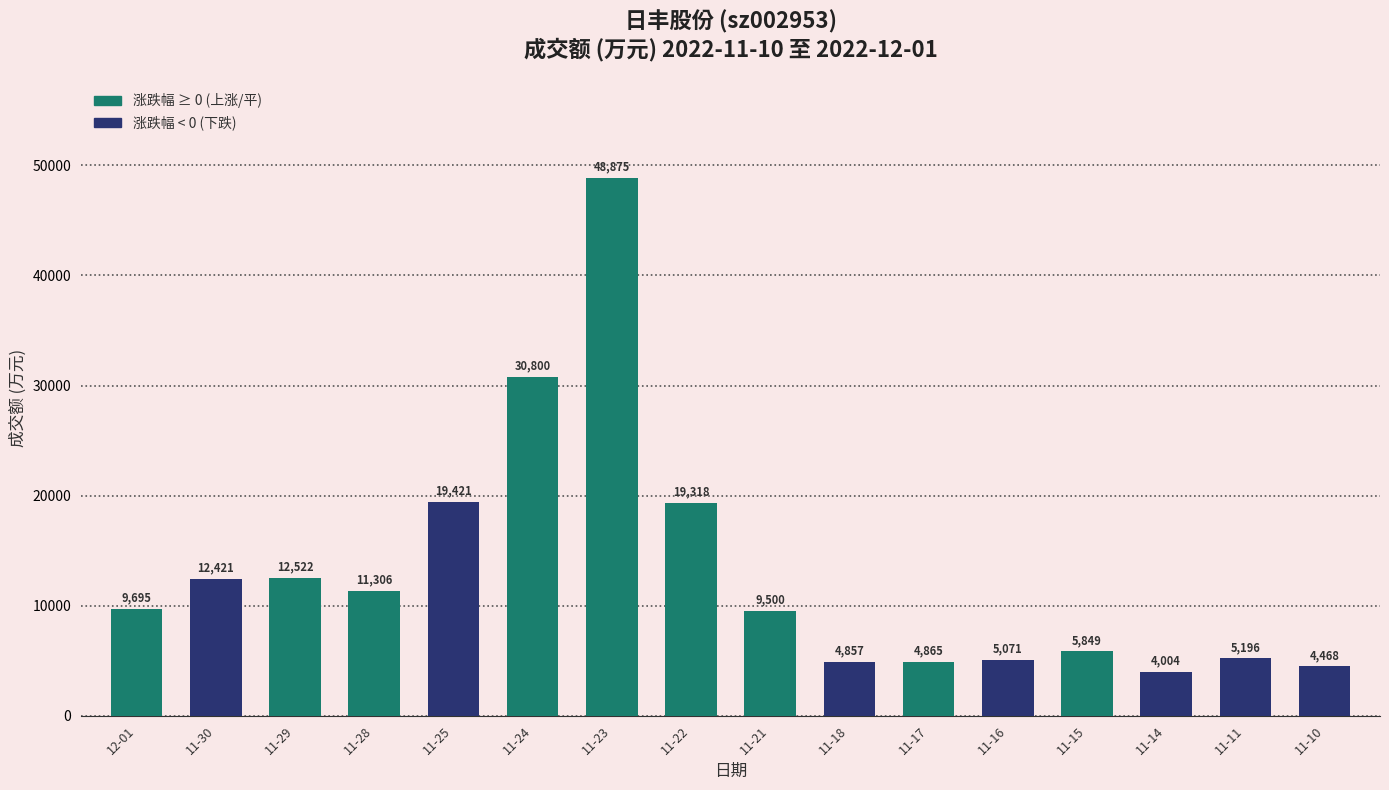

List the labels in order of value, smallest first.

11-14, 11-10, 11-18, 11-17, 11-16, 11-11, 11-15, 11-21, 12-01, 11-28, 11-30, 11-29, 11-22, 11-25, 11-24, 11-23